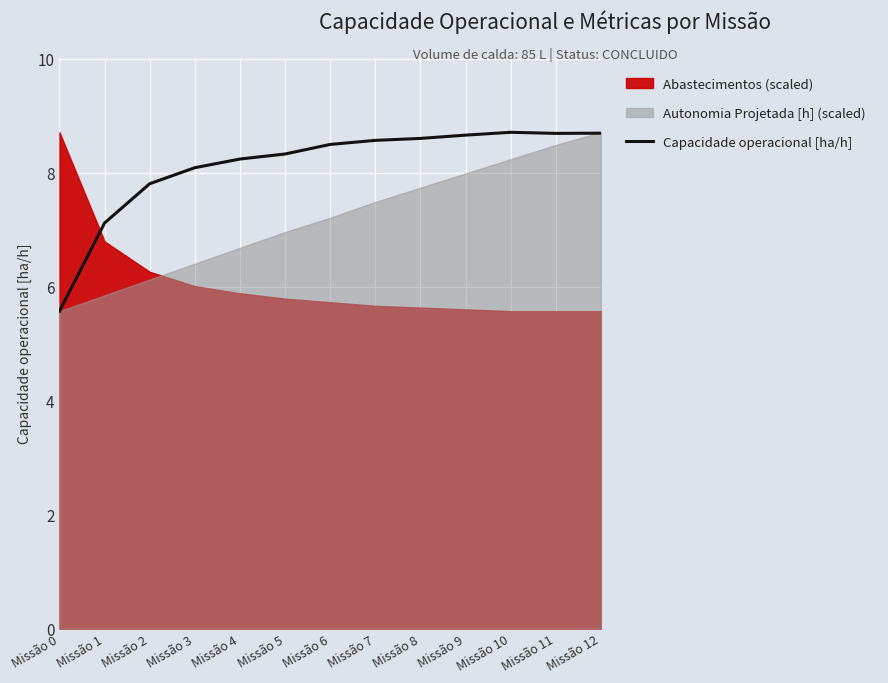

Which category has the highest value across all series?

Missão 10